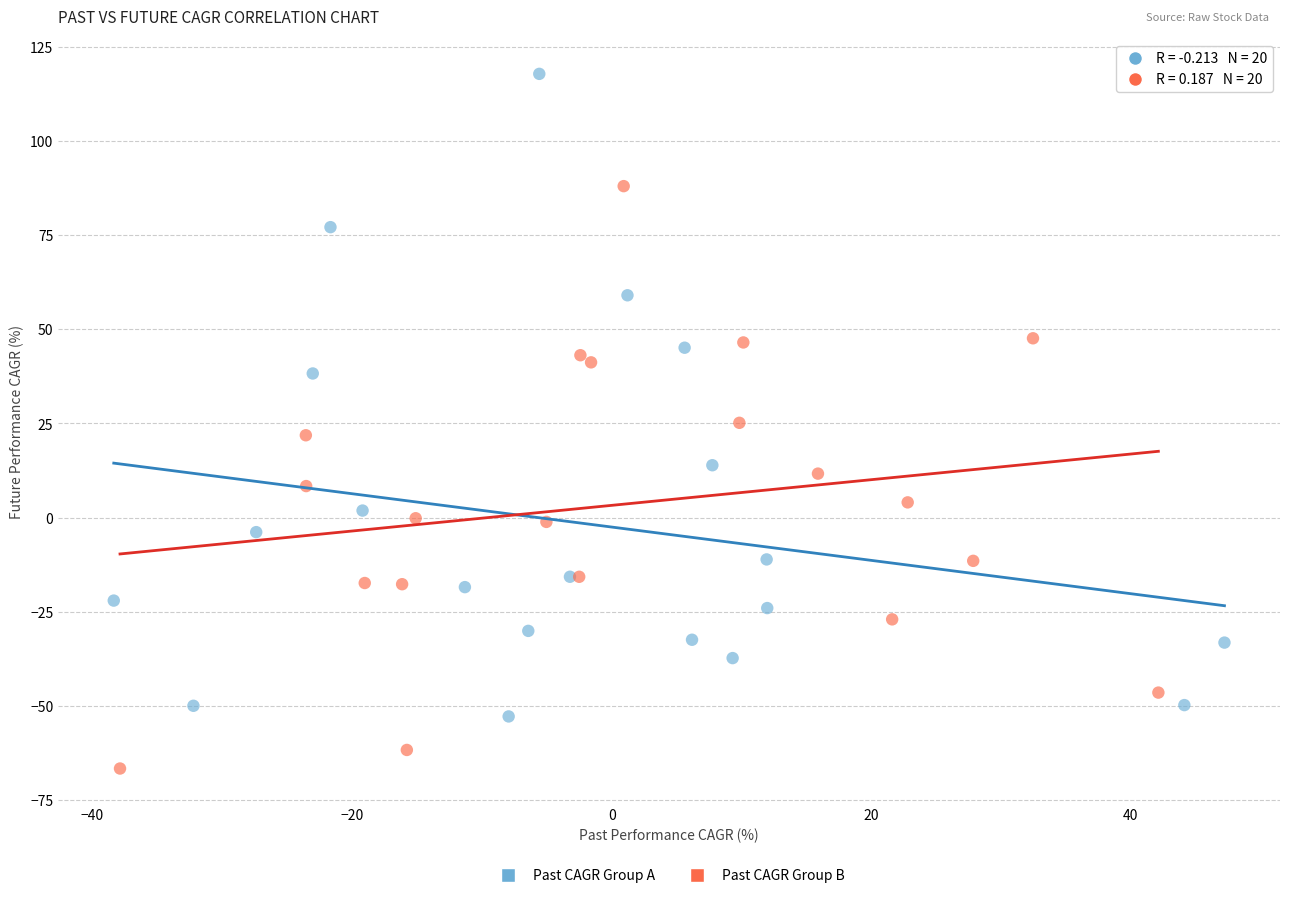

Which series contains the highest Y value?

Past CAGR Group A